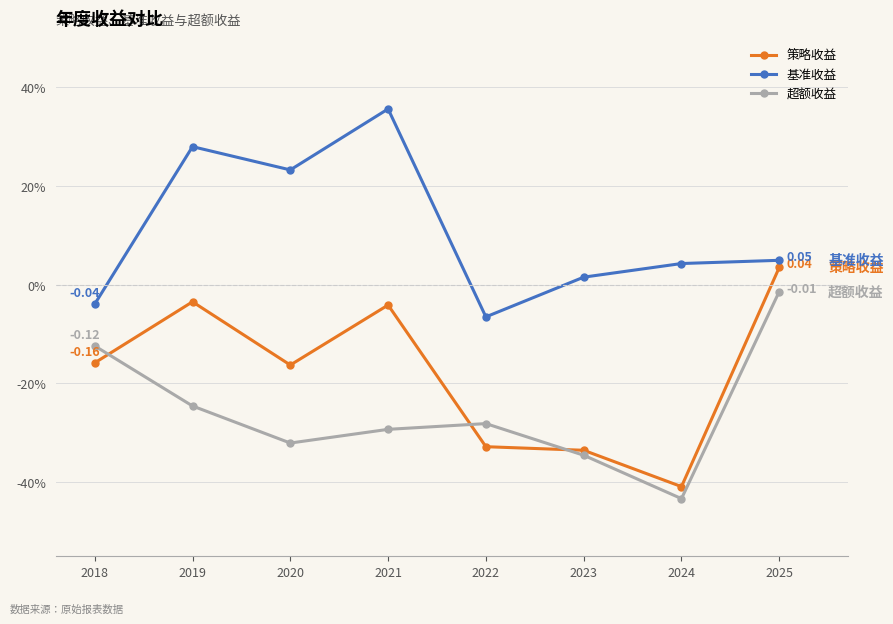

What value does the 基准收益 series have at 2019?

0.3